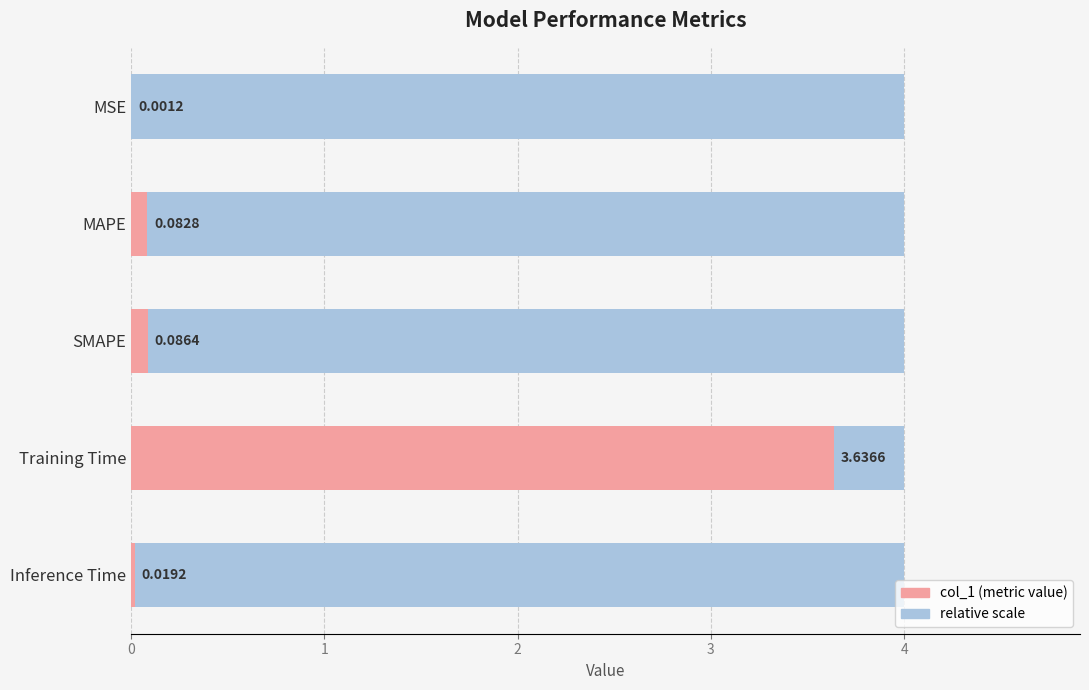

List the labels in order of value, smallest first.

0, 4, 1, 2, 3